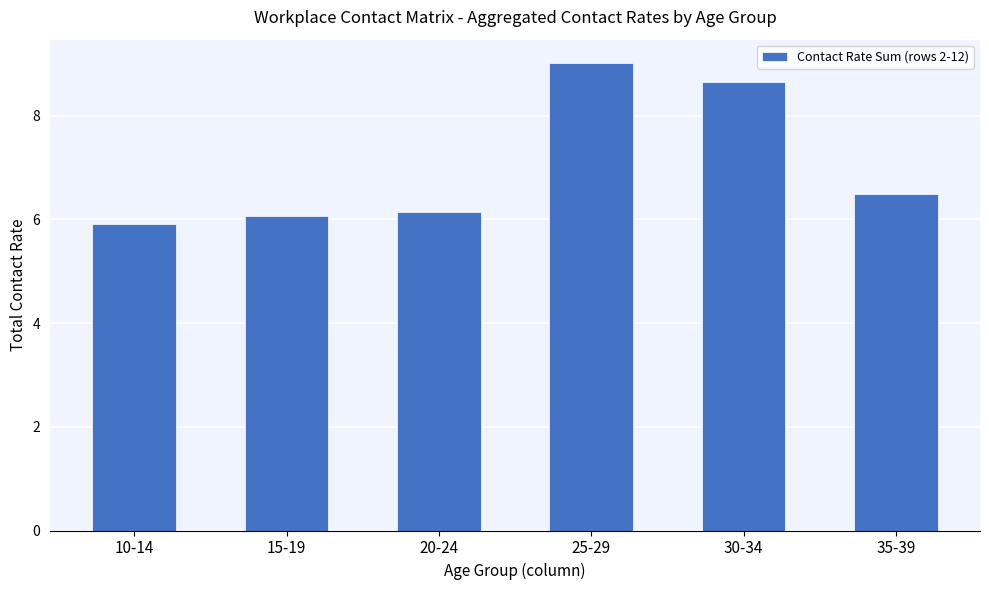

Reading left to right, transcribe all the data shown in this chart.

5.9	6.1	6.1	9.0	8.6	6.5